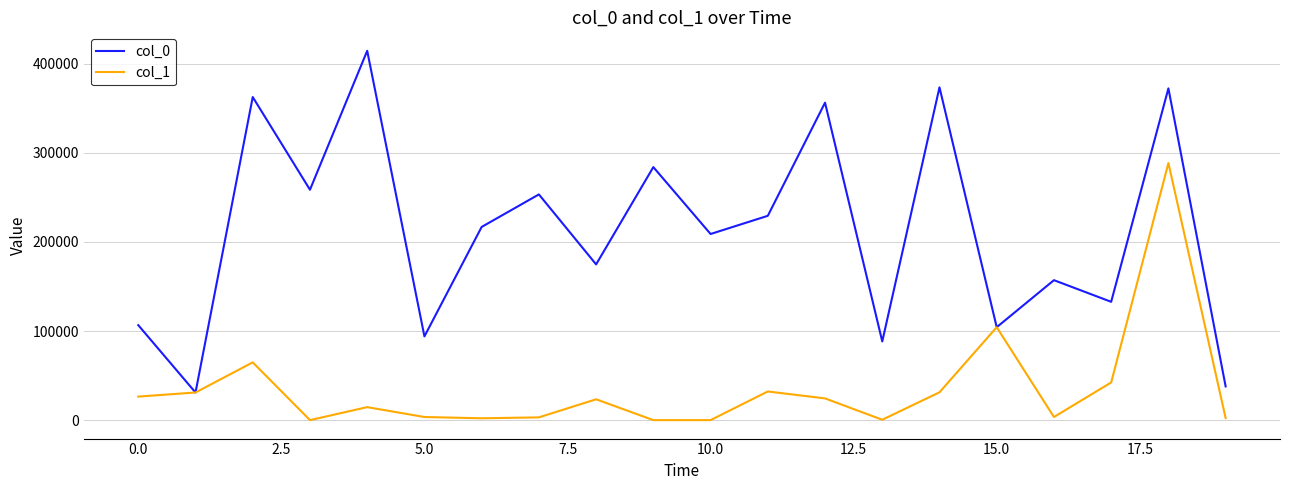

What is the average value of the col_0 series?

212914